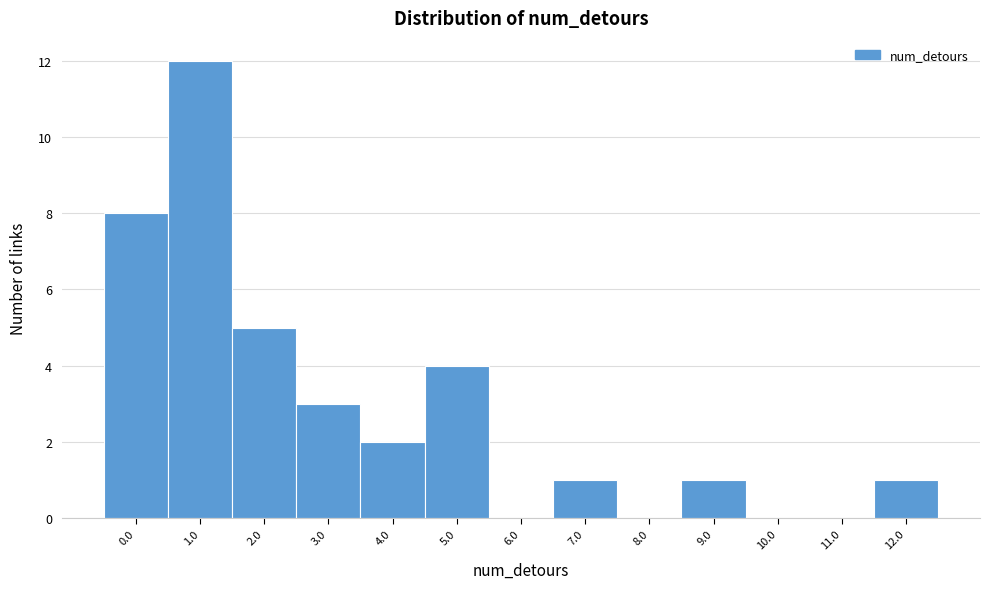

Reading left to right, extract all data points from this chart.

0.0=8	1.0=12	2.0=5	3.0=3	4.0=2	5.0=4	6.0=0	7.0=1	8.0=0	9.0=1	10.0=0	11.0=0	12.0=1